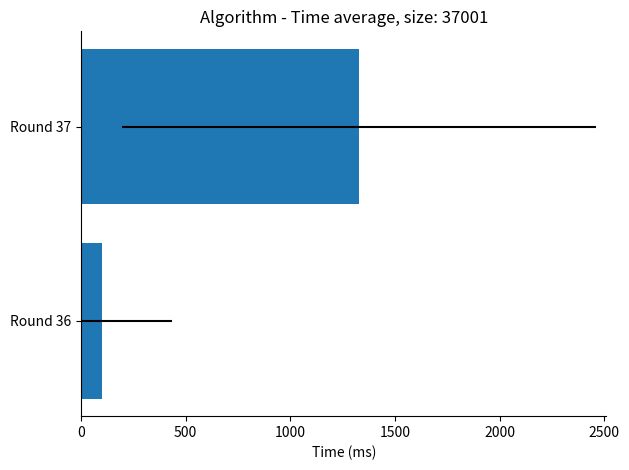

What is the minimum value shown in the chart?

101